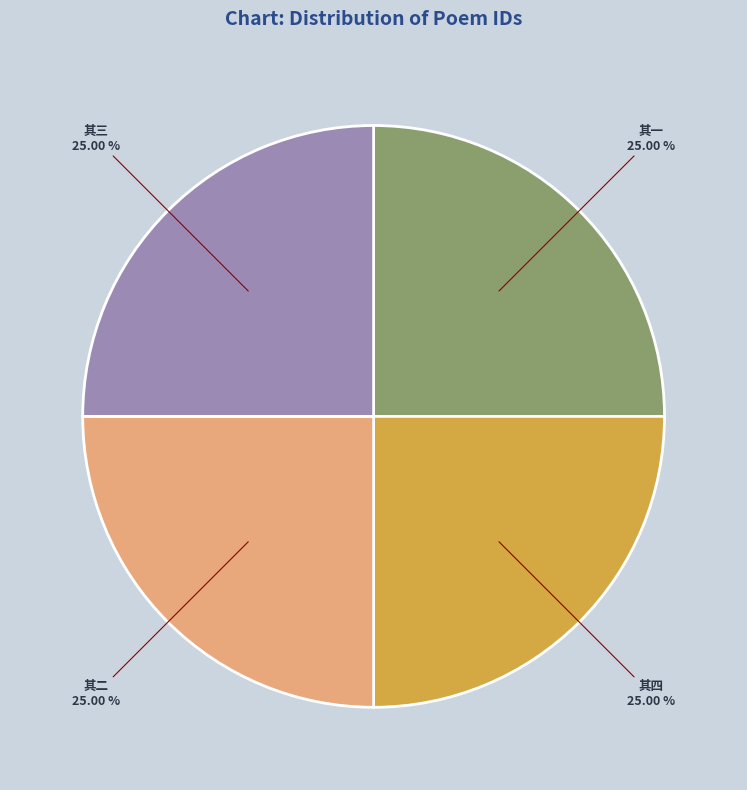

How many segments does this pie chart have?

4